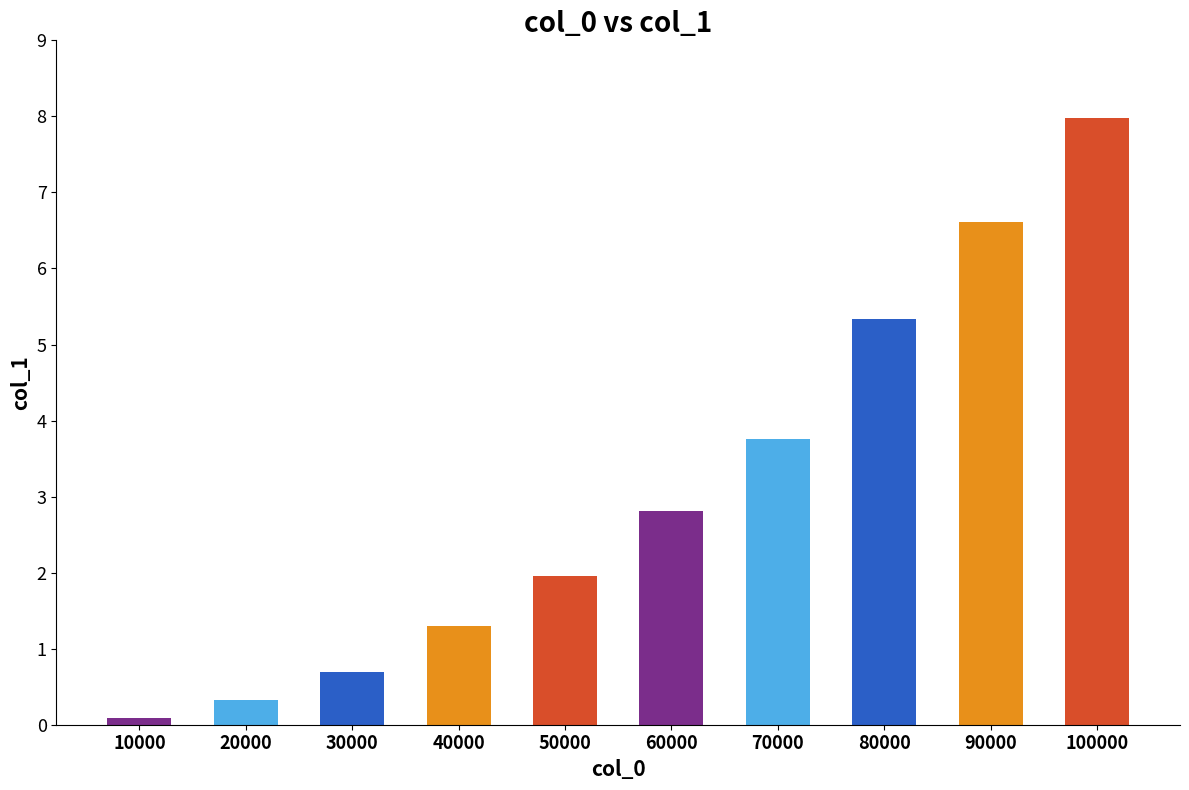

At which label is the value closest to 4?

70000